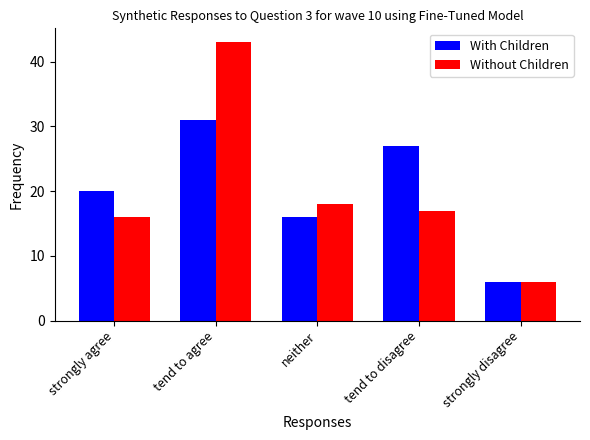

Which series has the widest spread of values?

Without Children